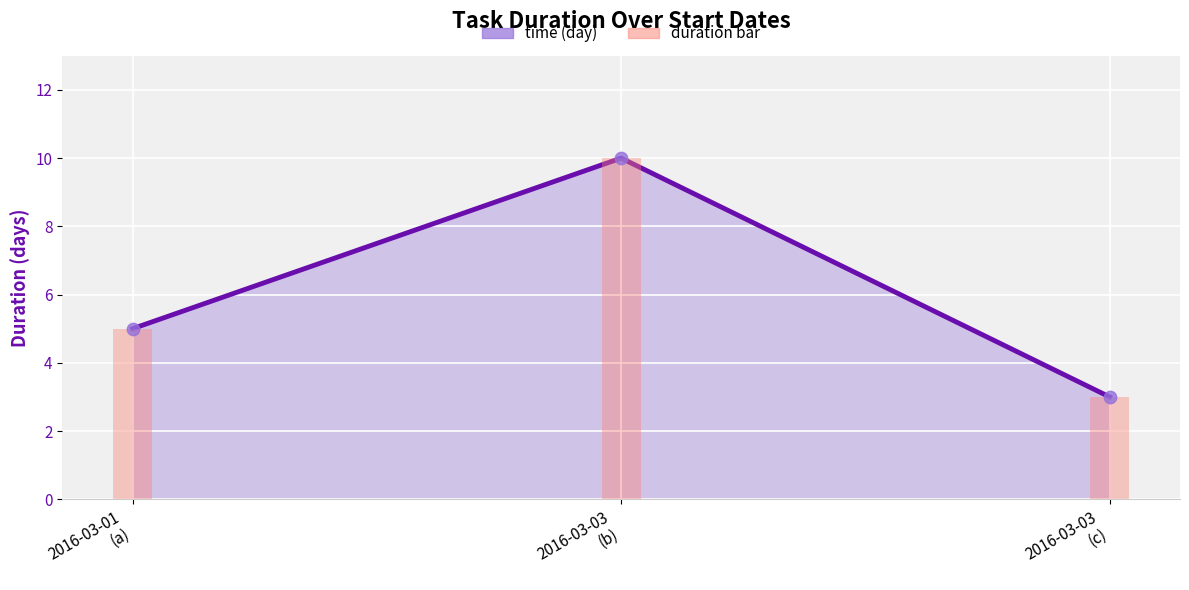

Which series has the widest spread of Y values?

time (day) line